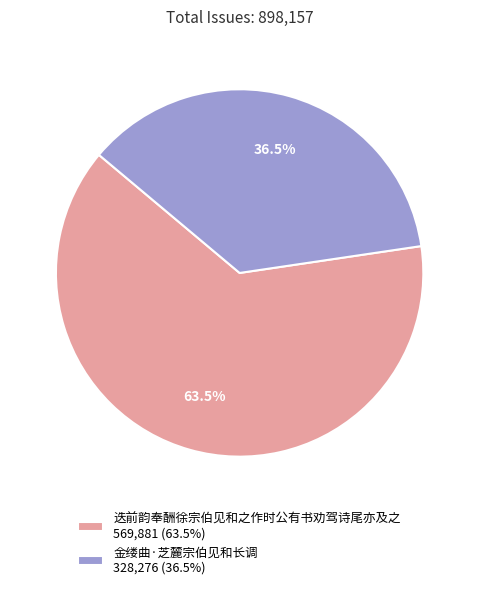

Approximately how many times larger is the value at 迭前韵奉酬徐宗伯见和之作时公有书劝驾诗尾亦及之 569,881 (63.5%) compared to 金缕曲·芝麓宗伯见和长调 328,276 (36.5%)?

1.7